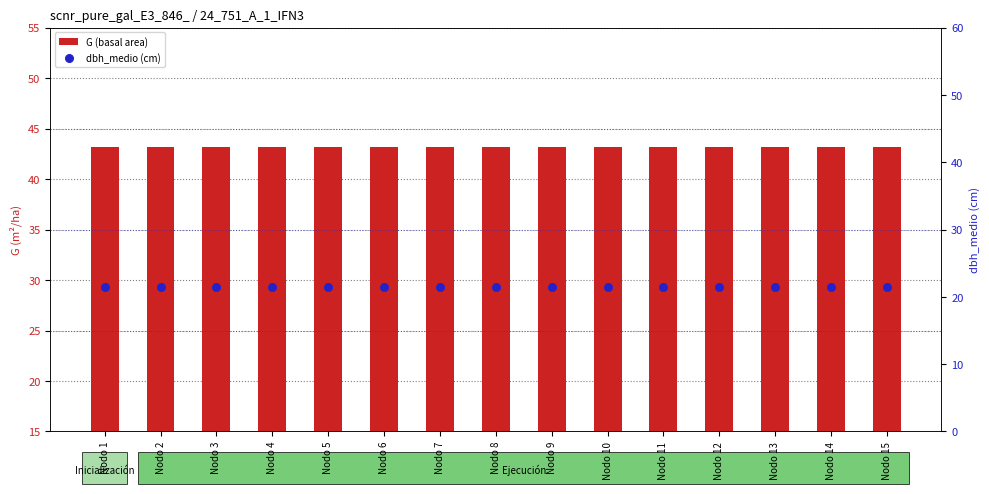

Which series has the largest total across all categories?

G (basal area)